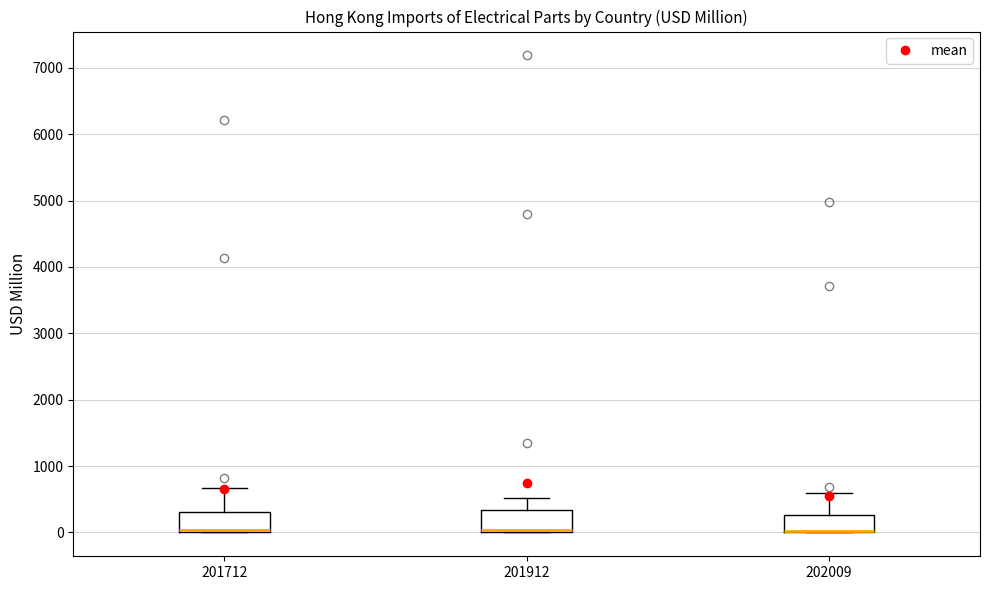

Reading left to right, read every box against the y-axis: the position of its median line, the range the box covers, and the ends of its whiskers. The values are not printed on the chart, so give them approximately, as read against the axis.

201712: median 0 (just above the box's lower edge), box 0 to 300, whiskers 0 to 700
201912: median 0 (drawn on the box's lower edge), box 0 to 300, whiskers 0 to 500
202009: median 0 (drawn on the box's lower edge), box 0 to 300, whiskers 0 to 600